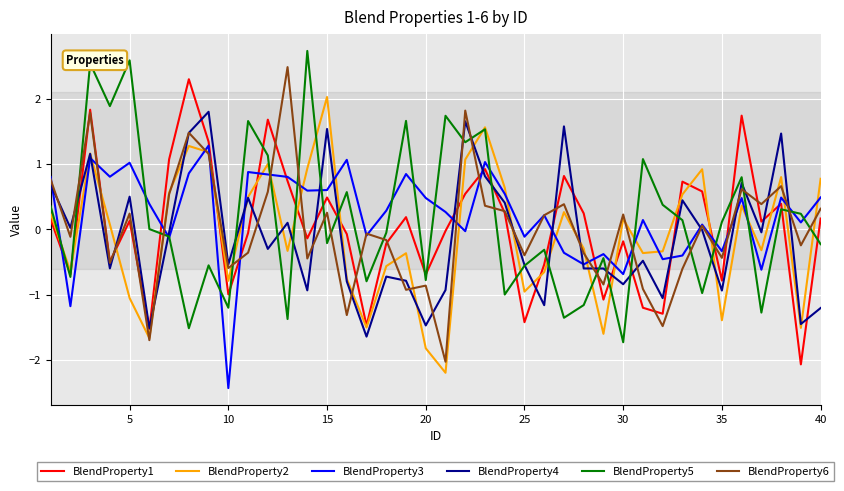

What is the maximum value for BlendProperty6?

2.5